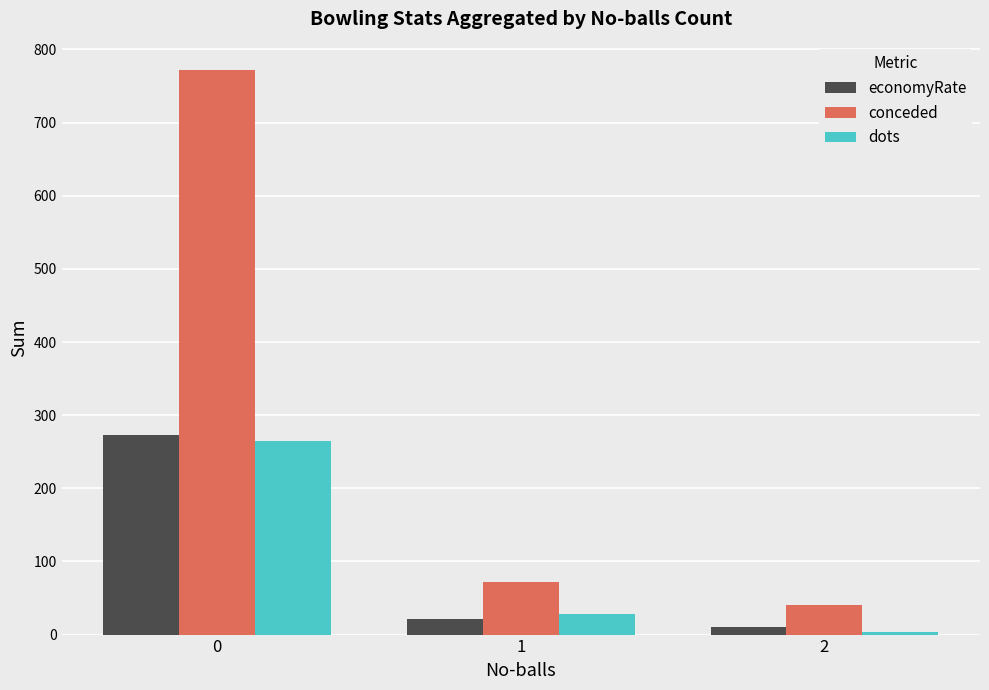

What is the difference between the highest and lowest values at 0?

508.0